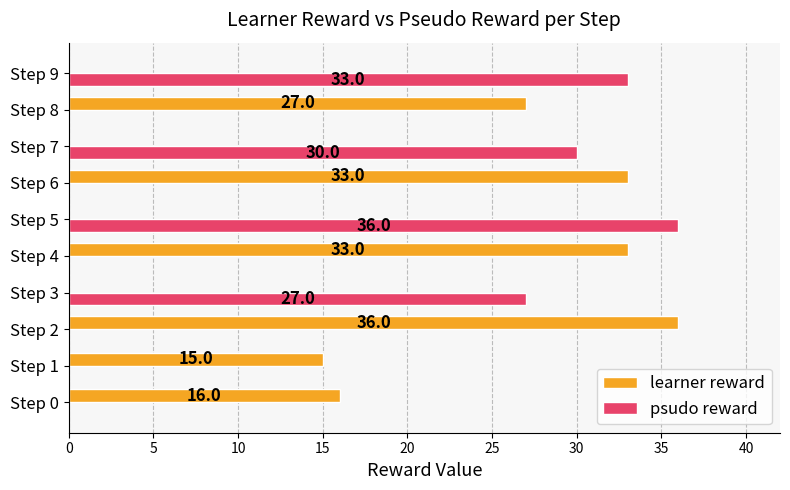

True or false: learner reward has a value of 16 at Step 0.

True